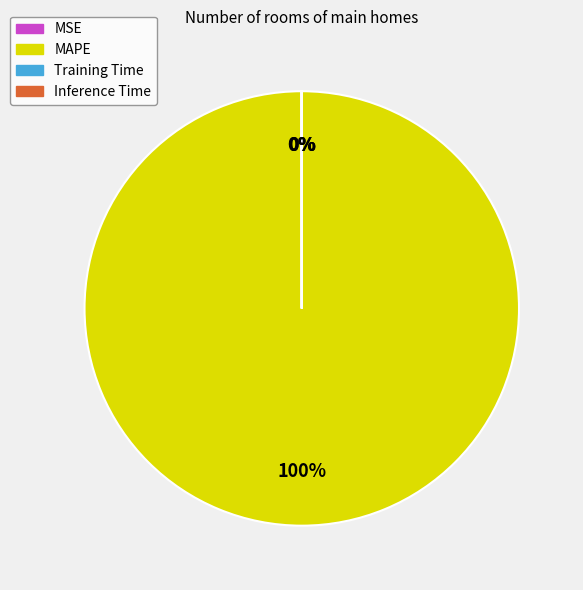

Which category has the biggest portion of the pie?

MAPE